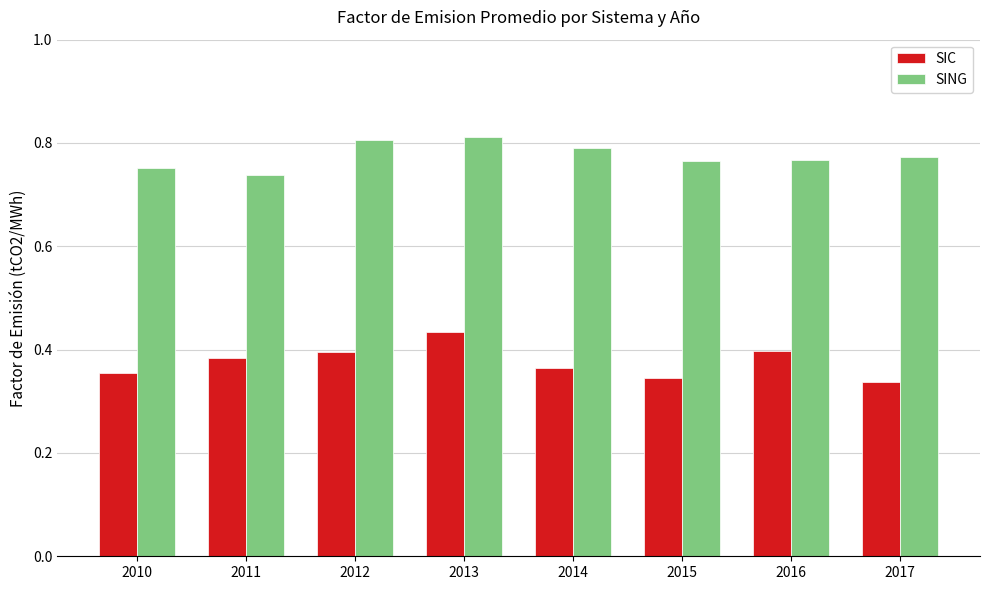

Which series has the largest range (max minus min)?

SIC